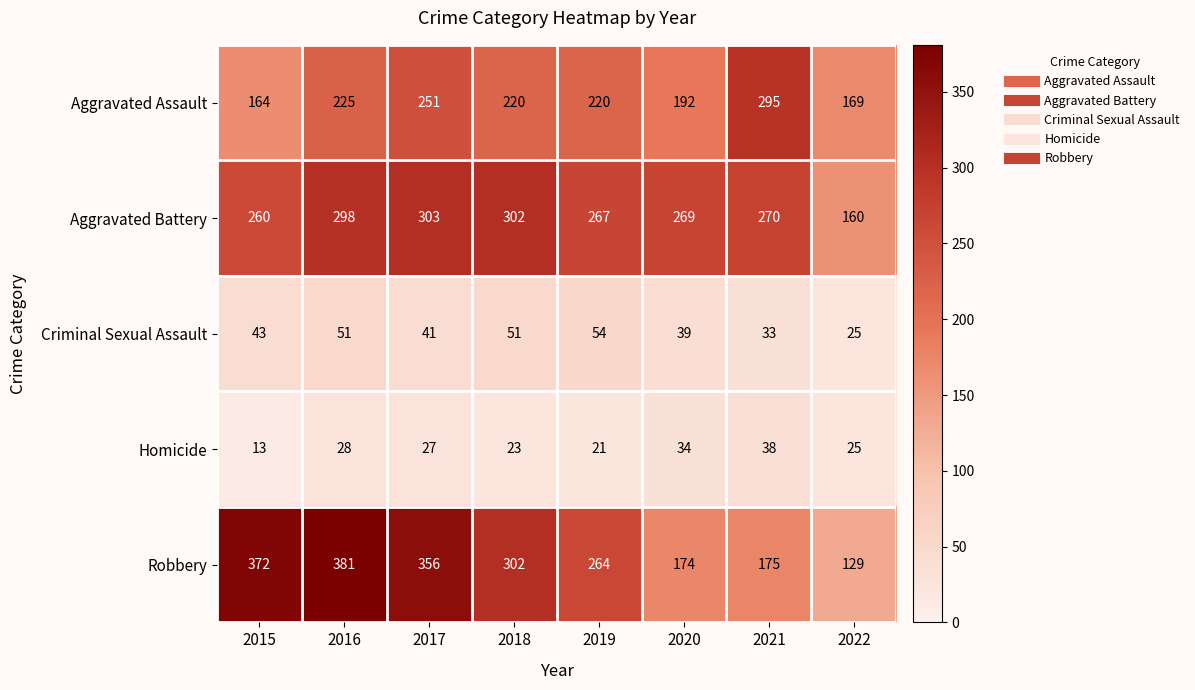

Which series has the widest spread of values?

Robbery